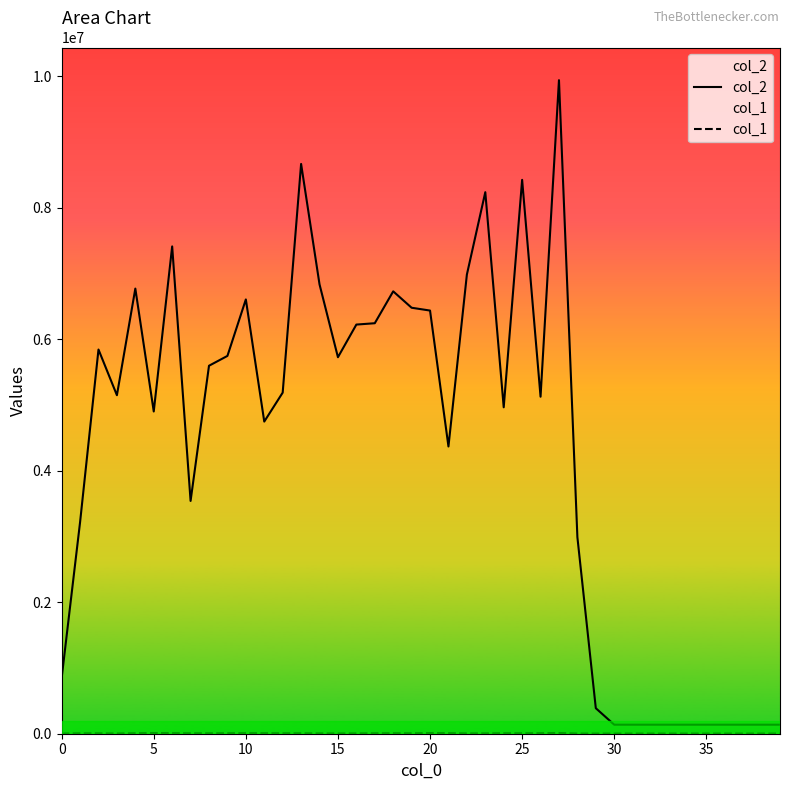

What are all the series names shown in the legend?

col_2, col_1